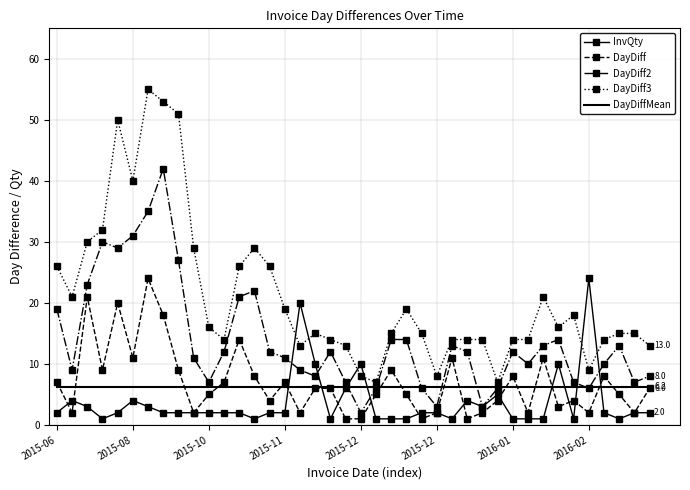

Which series has the largest range (max minus min)?

DayDiff3